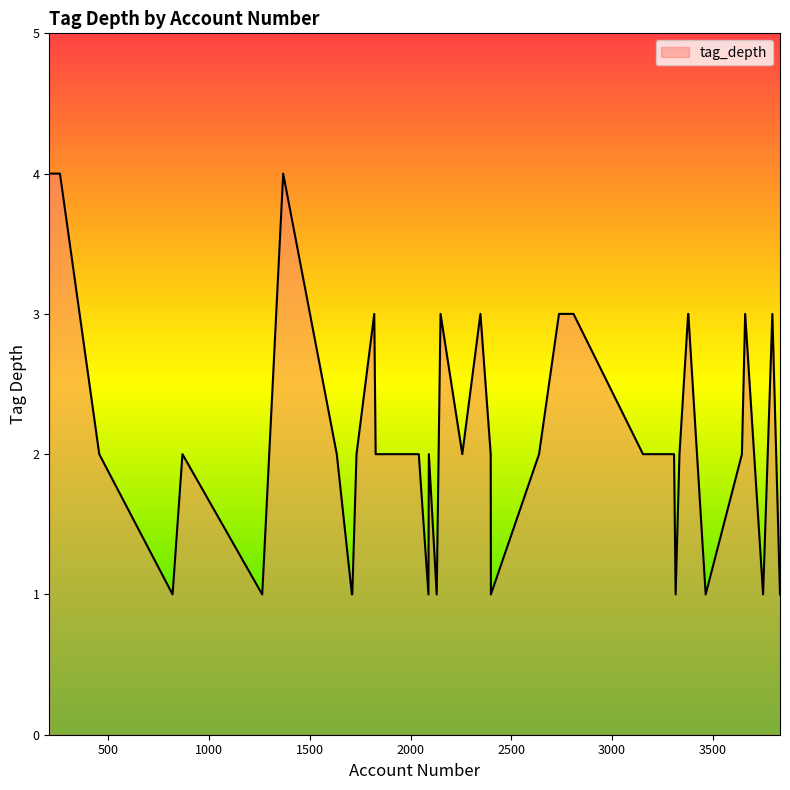

What is the difference between the maximum and minimum values?

3